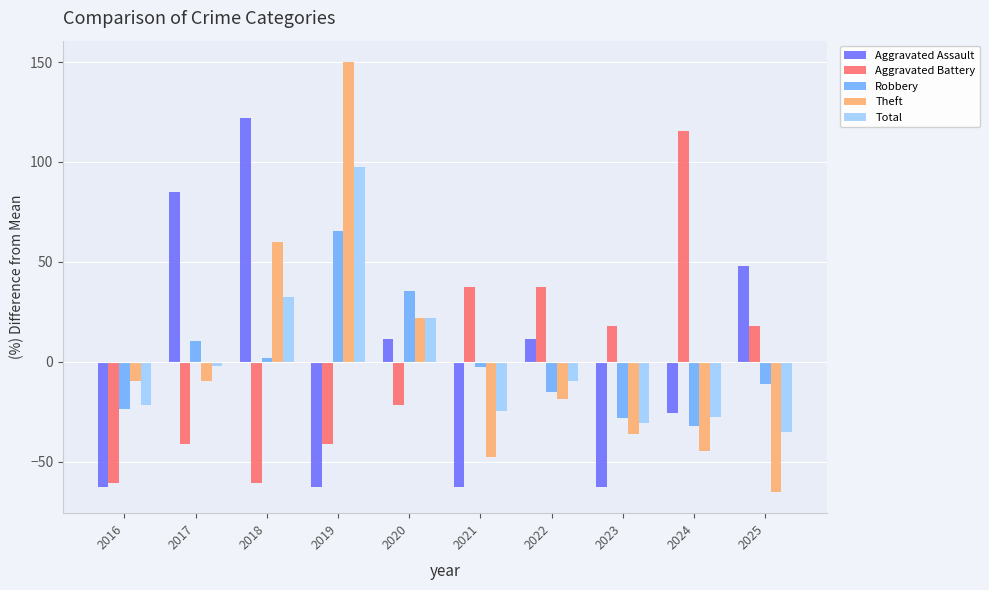

Where is Theft nearest to the value 42?

2018